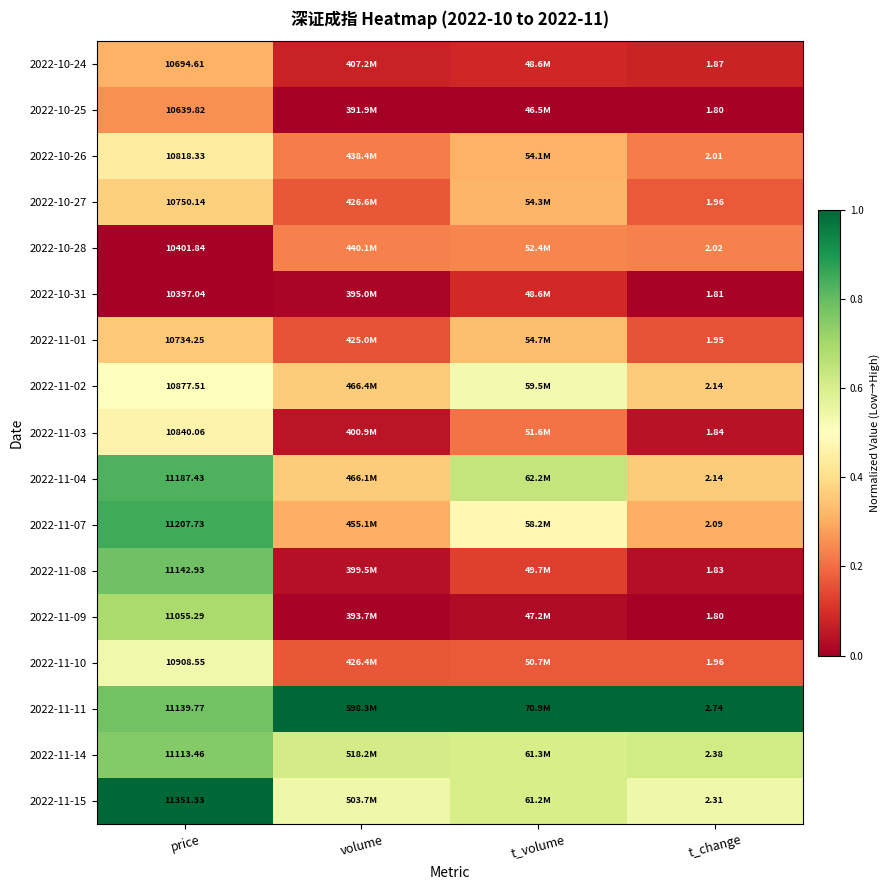

Which category has the lowest value in the 2022-10-26 series?

t_change